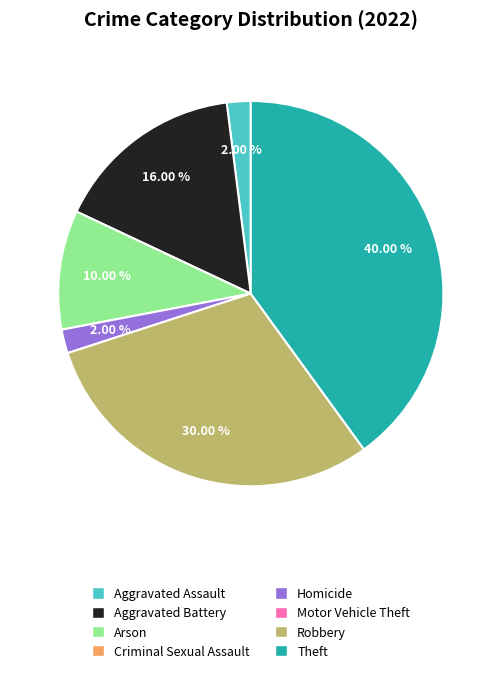

Does any single category account for the majority?

No